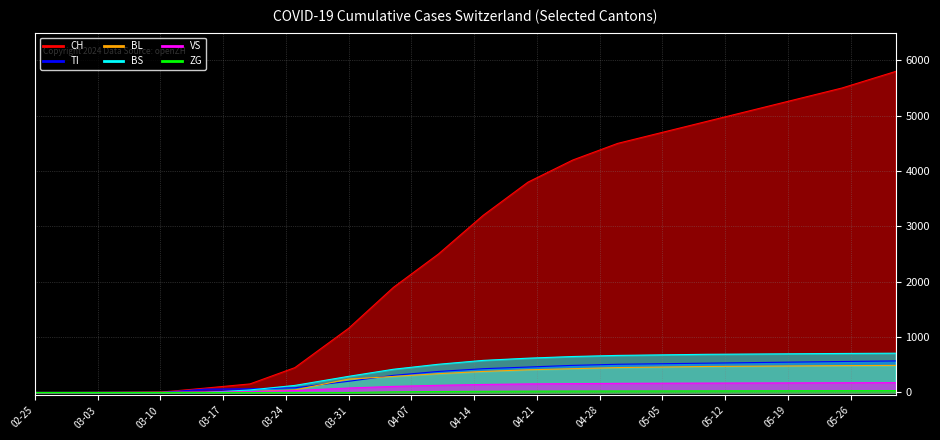

How many lines are shown in the chart?

6